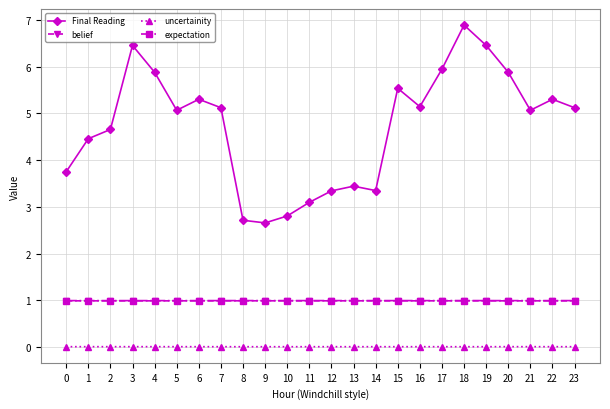

Is it true that Final Reading equals 3.4 at 13?

True